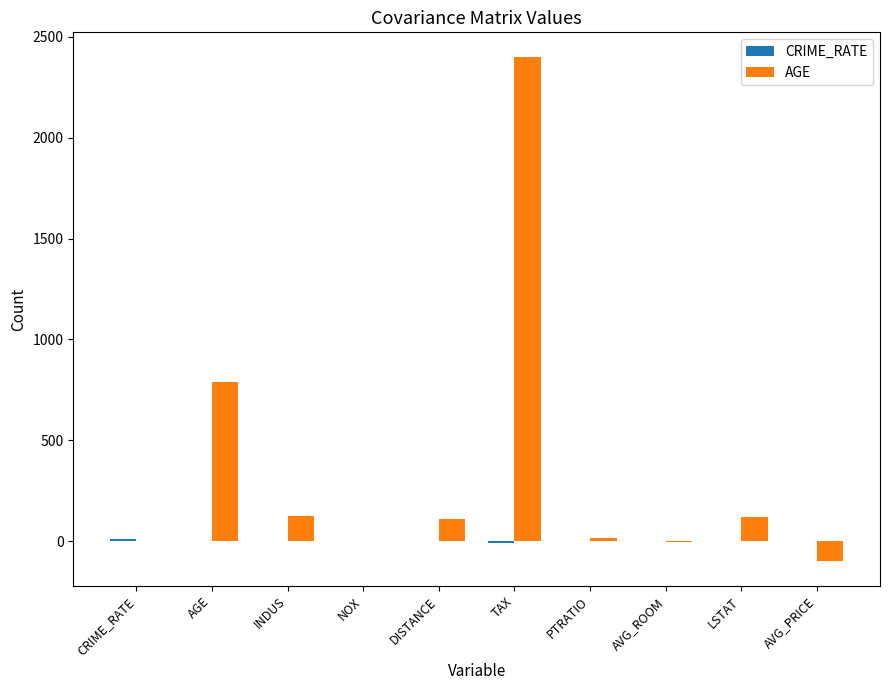

What is the spread (max minus min) of values at TAX?

2406.2